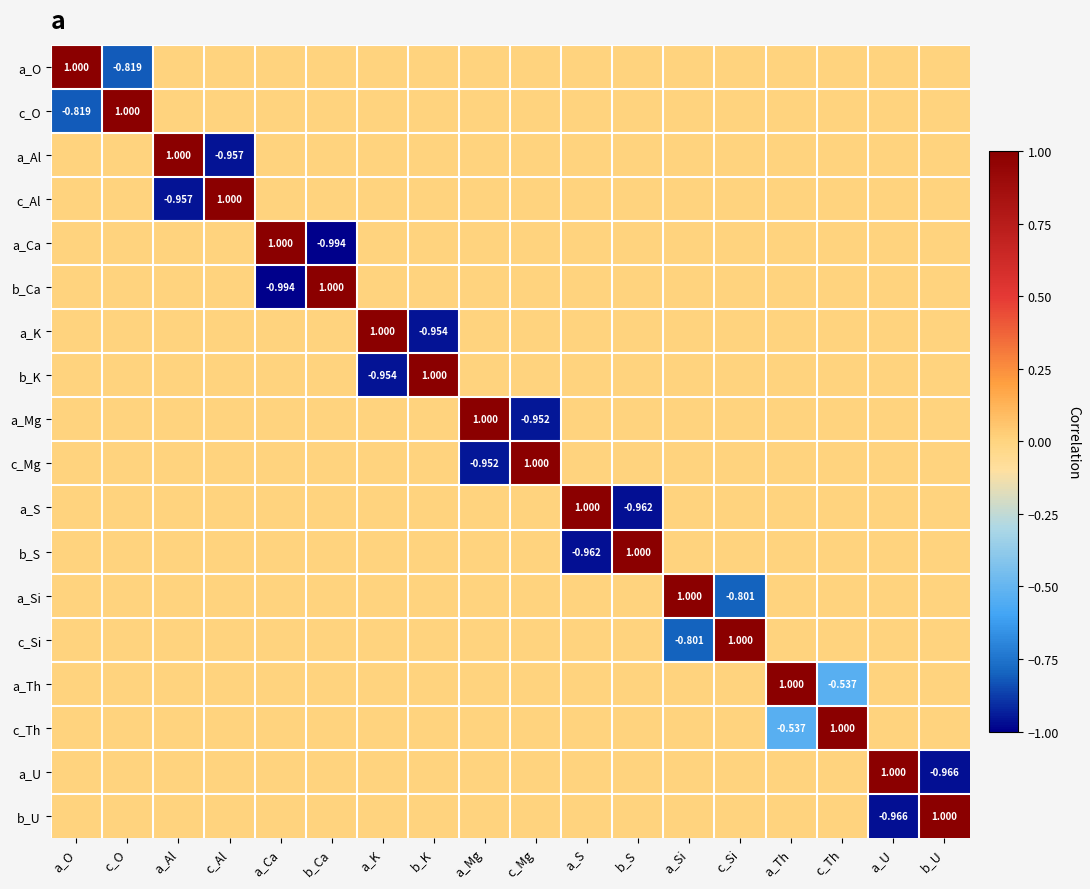

What is the maximum value shown in the chart?

1.0